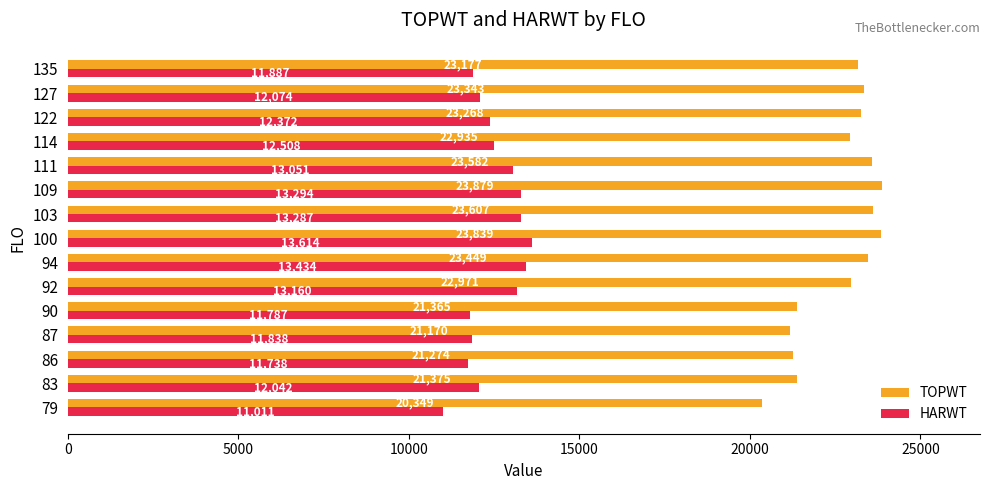

What is the approximate value of TOPWT at 86?

21274